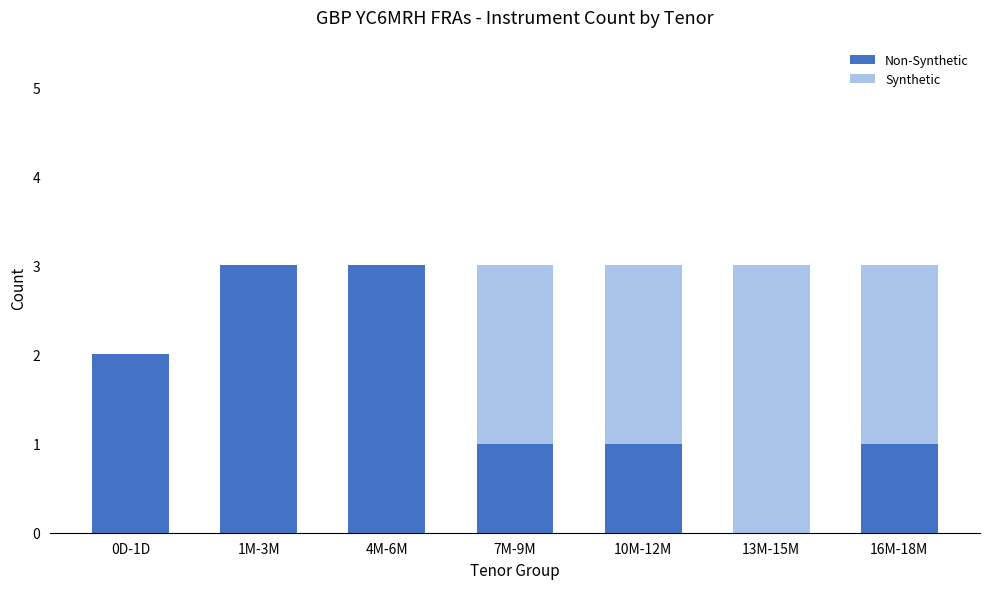

What are all the series names shown in the legend?

Non-Synthetic, Synthetic